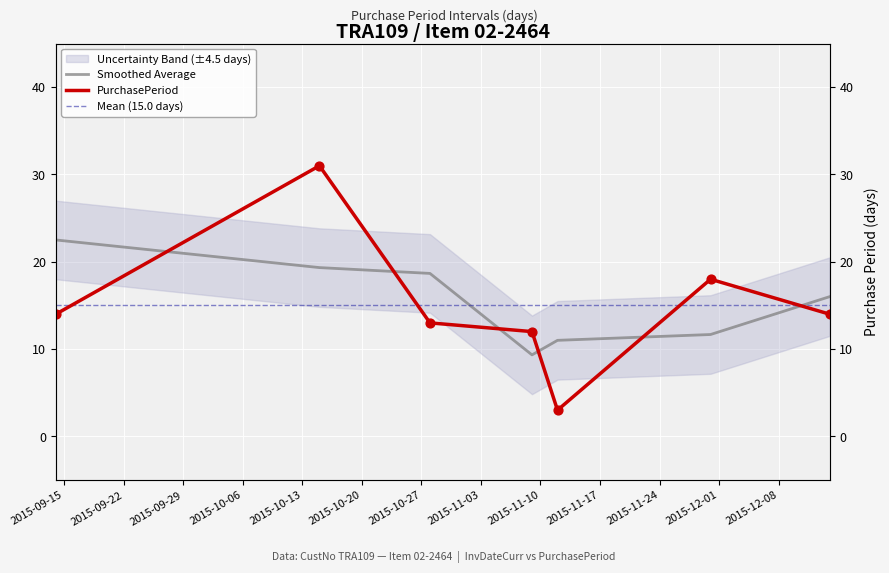

Between 2015-10-28 and 2015-12-14, which is larger?

2015-12-14